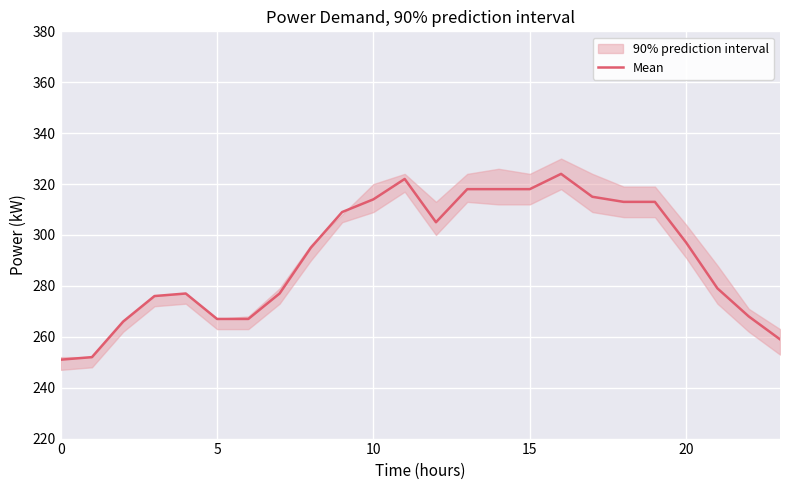

What is the smallest value displayed?

251